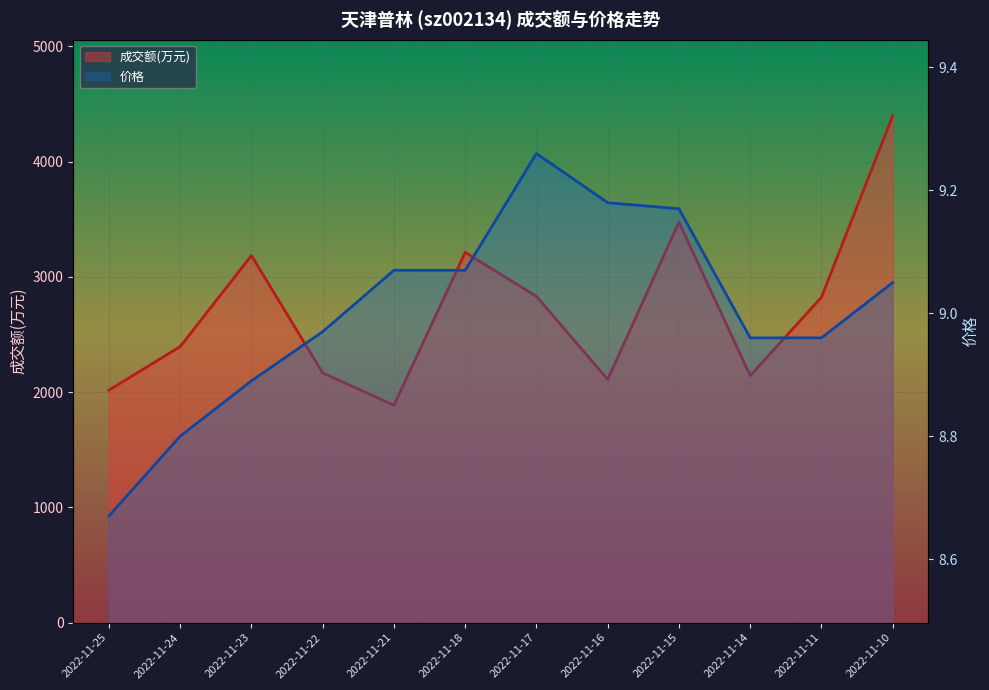

What is the greatest value displayed?

4398.0